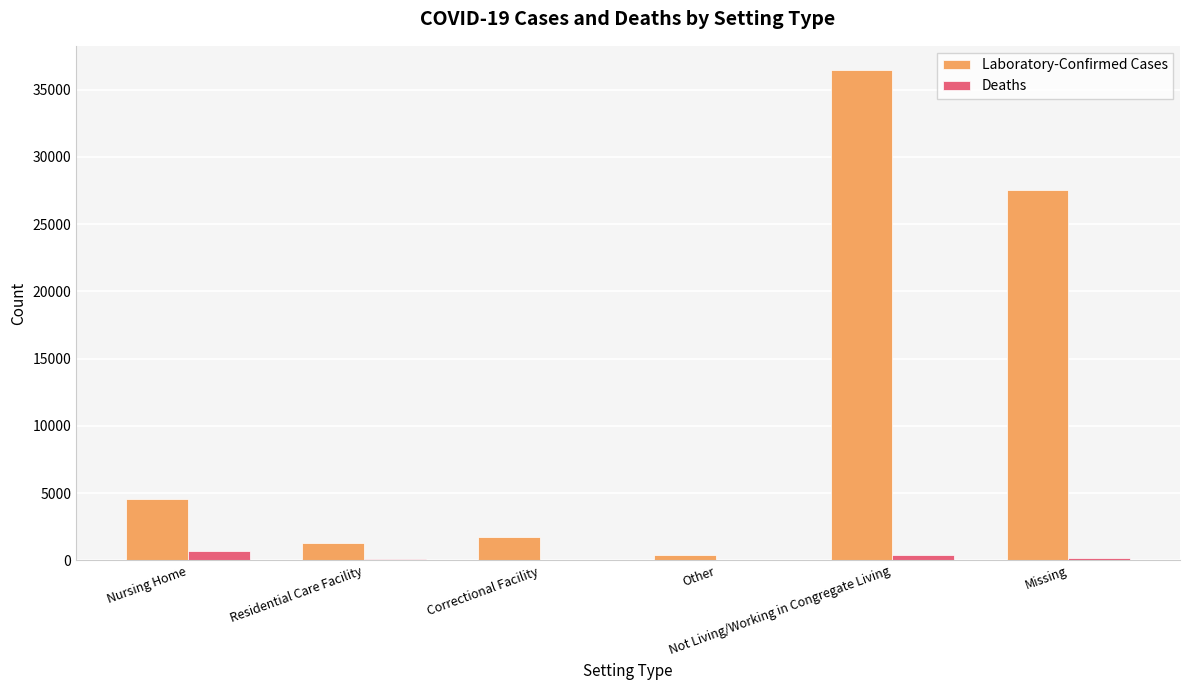

What is the average value of the Deaths series?

232